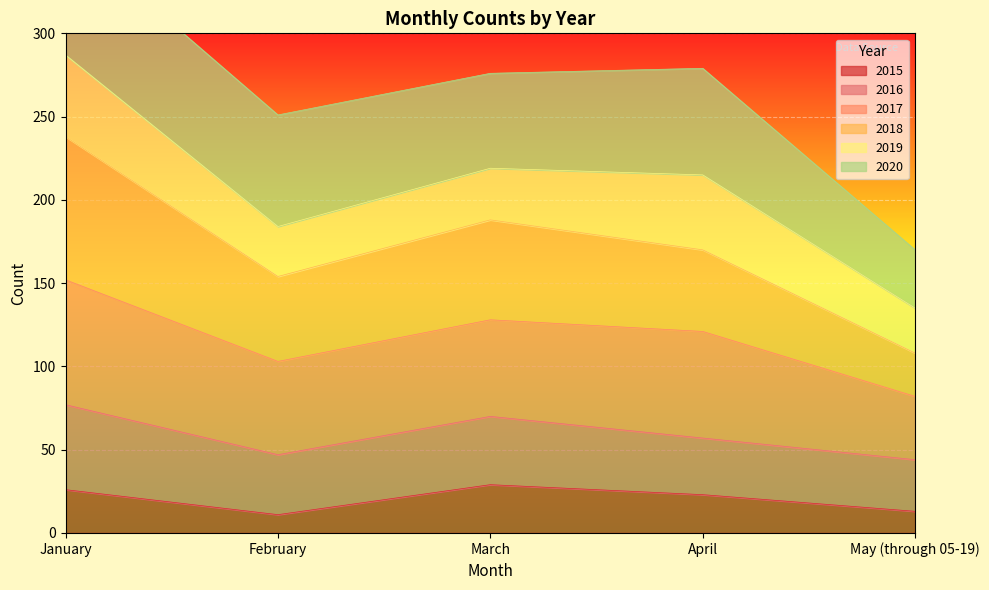

Which series has the largest total across all categories?

2017